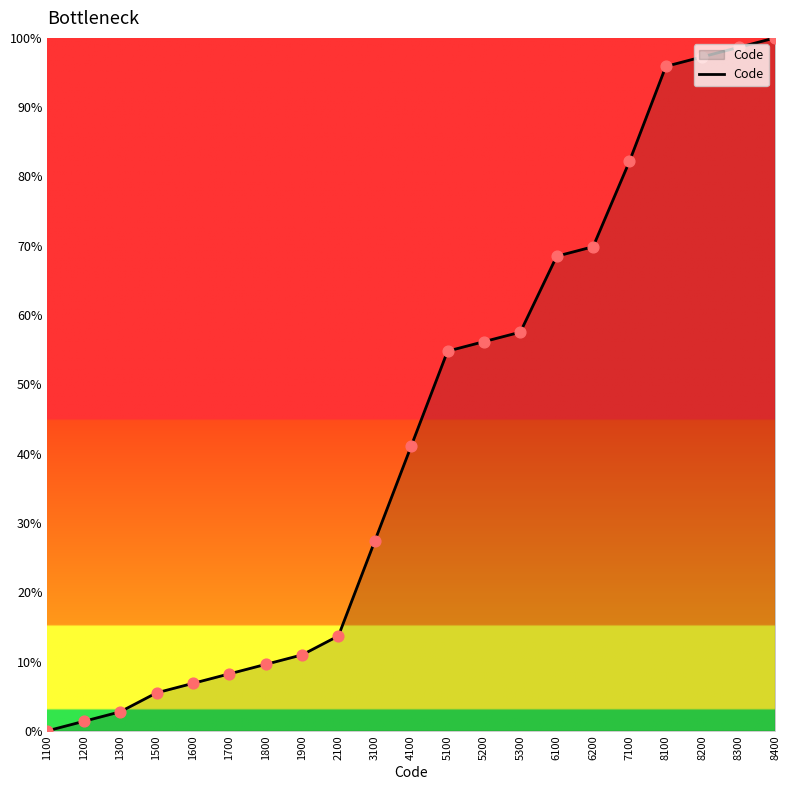

What is the change in value from 1200 to 1500?

+4.1